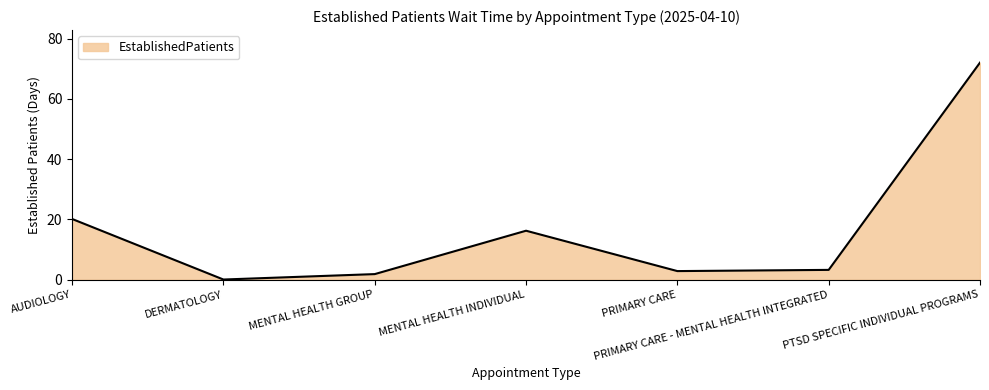

What is the difference between the maximum and second lowest values?

70.2